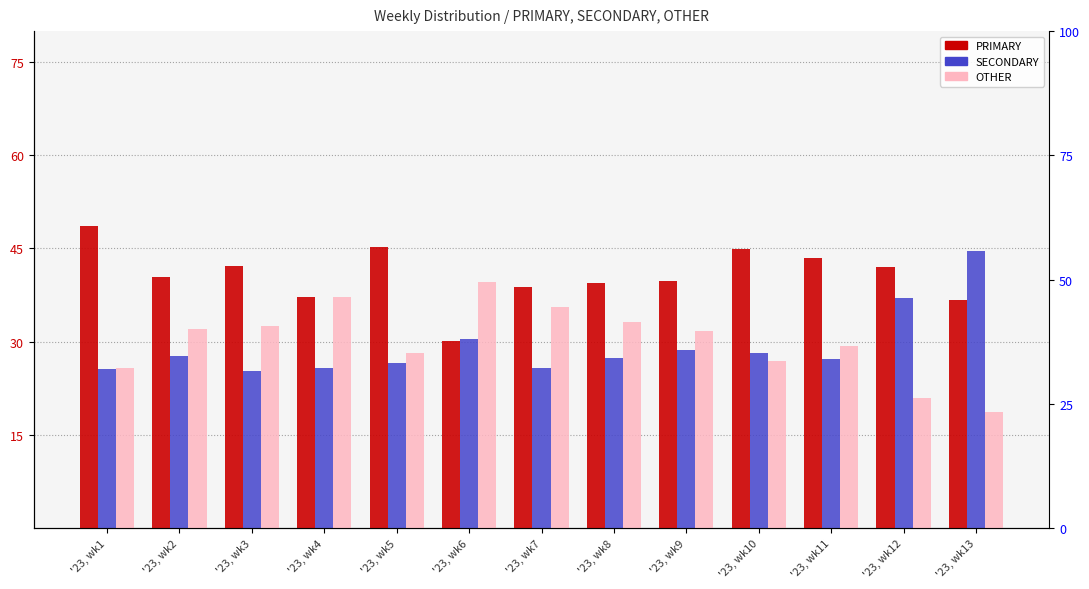

At how many categories does at least one series exceed 36?

13